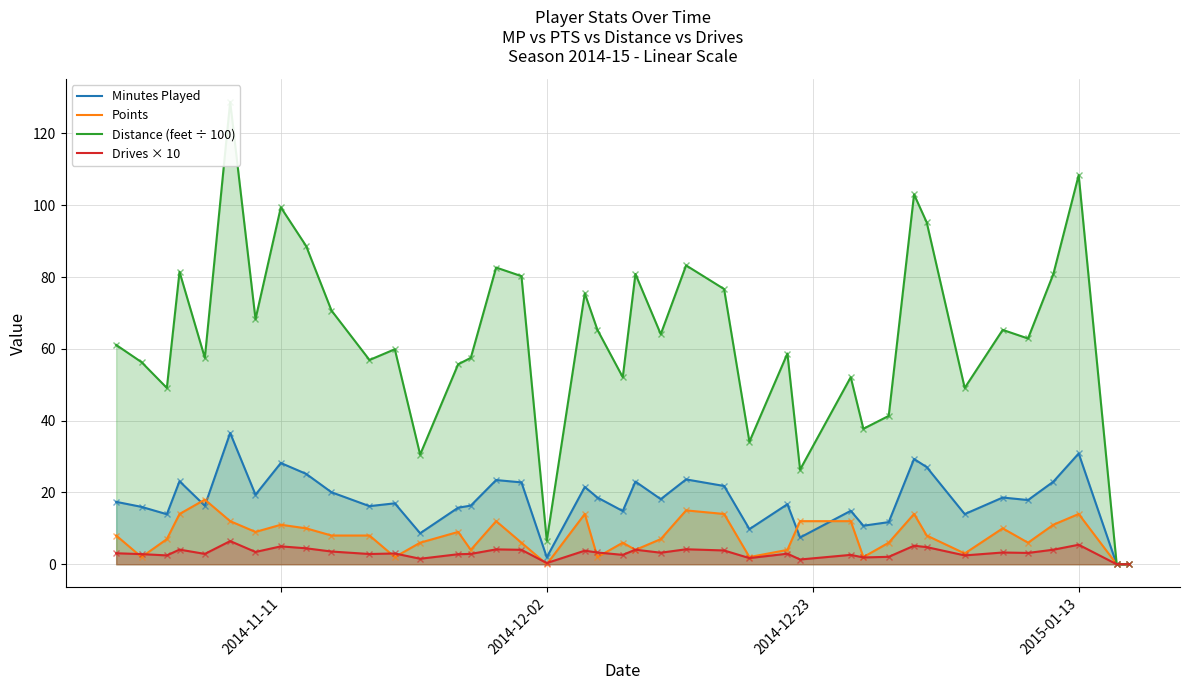

True or false: Minutes Played has a value of 30.9 at 2015-01-13.

True